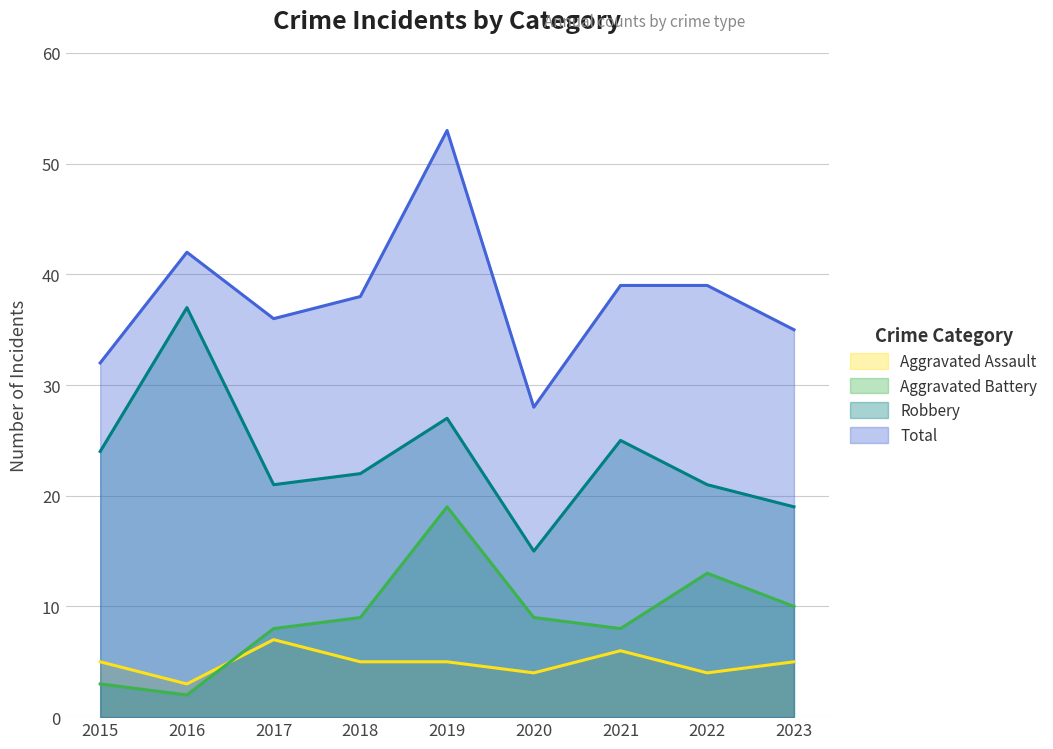

At which category does Aggravated Battery reach its first local valley?

2016